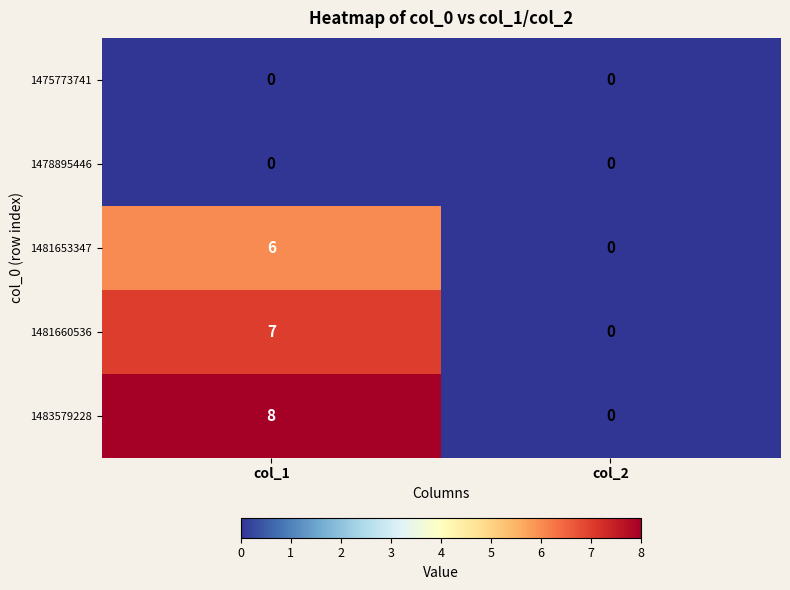

What is the maximum value shown in the chart?

8